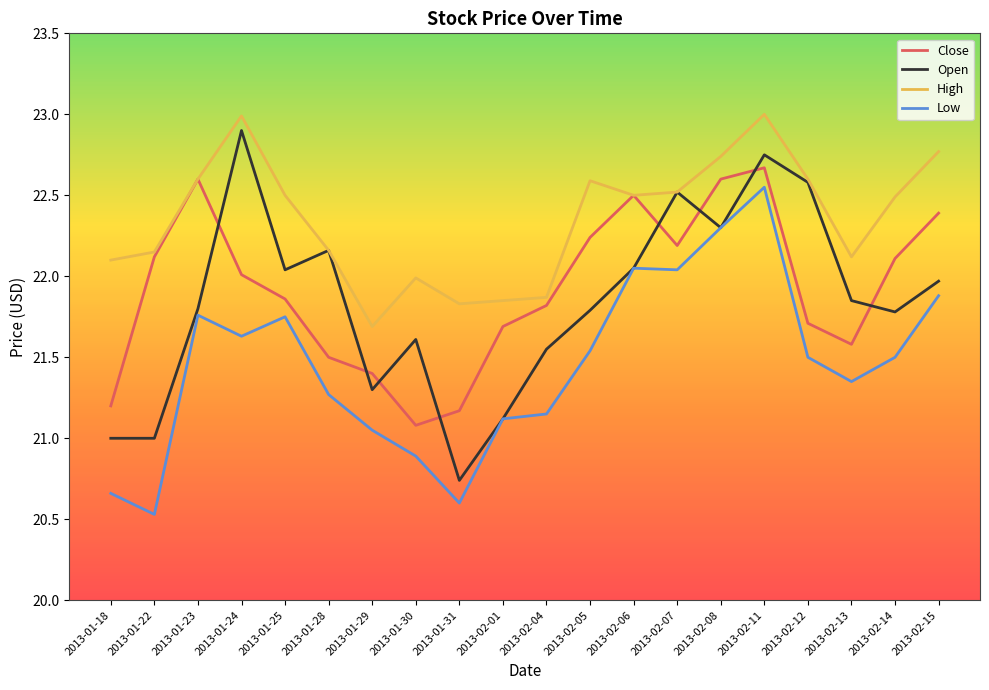

What is the sum of all Open values?

436.8